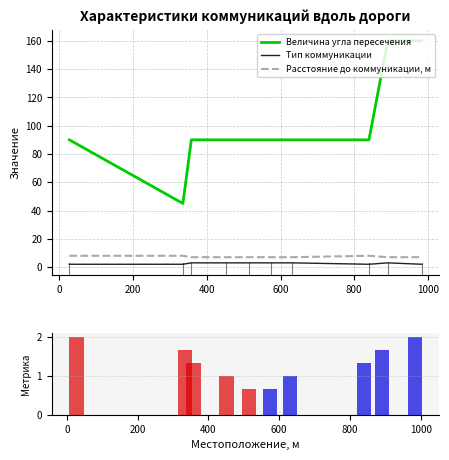

Which series has the largest total across all categories?

Величина угла пересечения